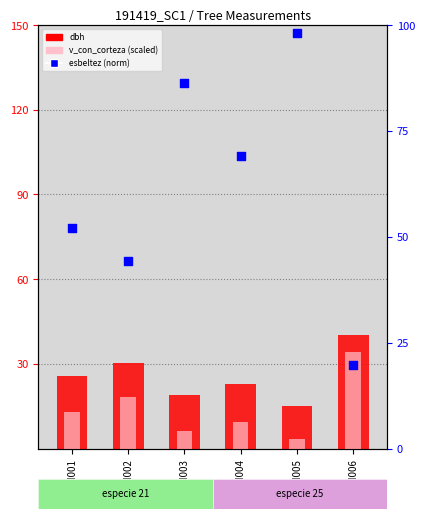

At how many categories does at least one series exceed 32?

6